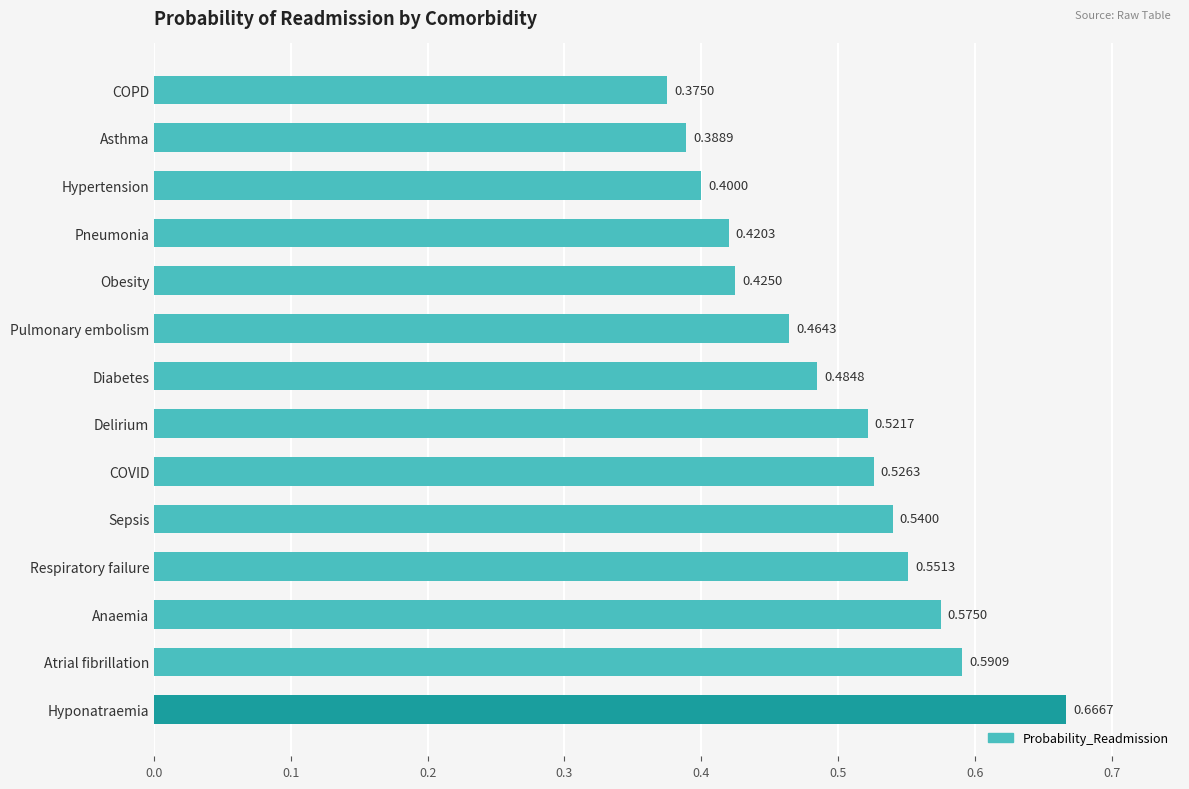

How many bars are there in total?

14